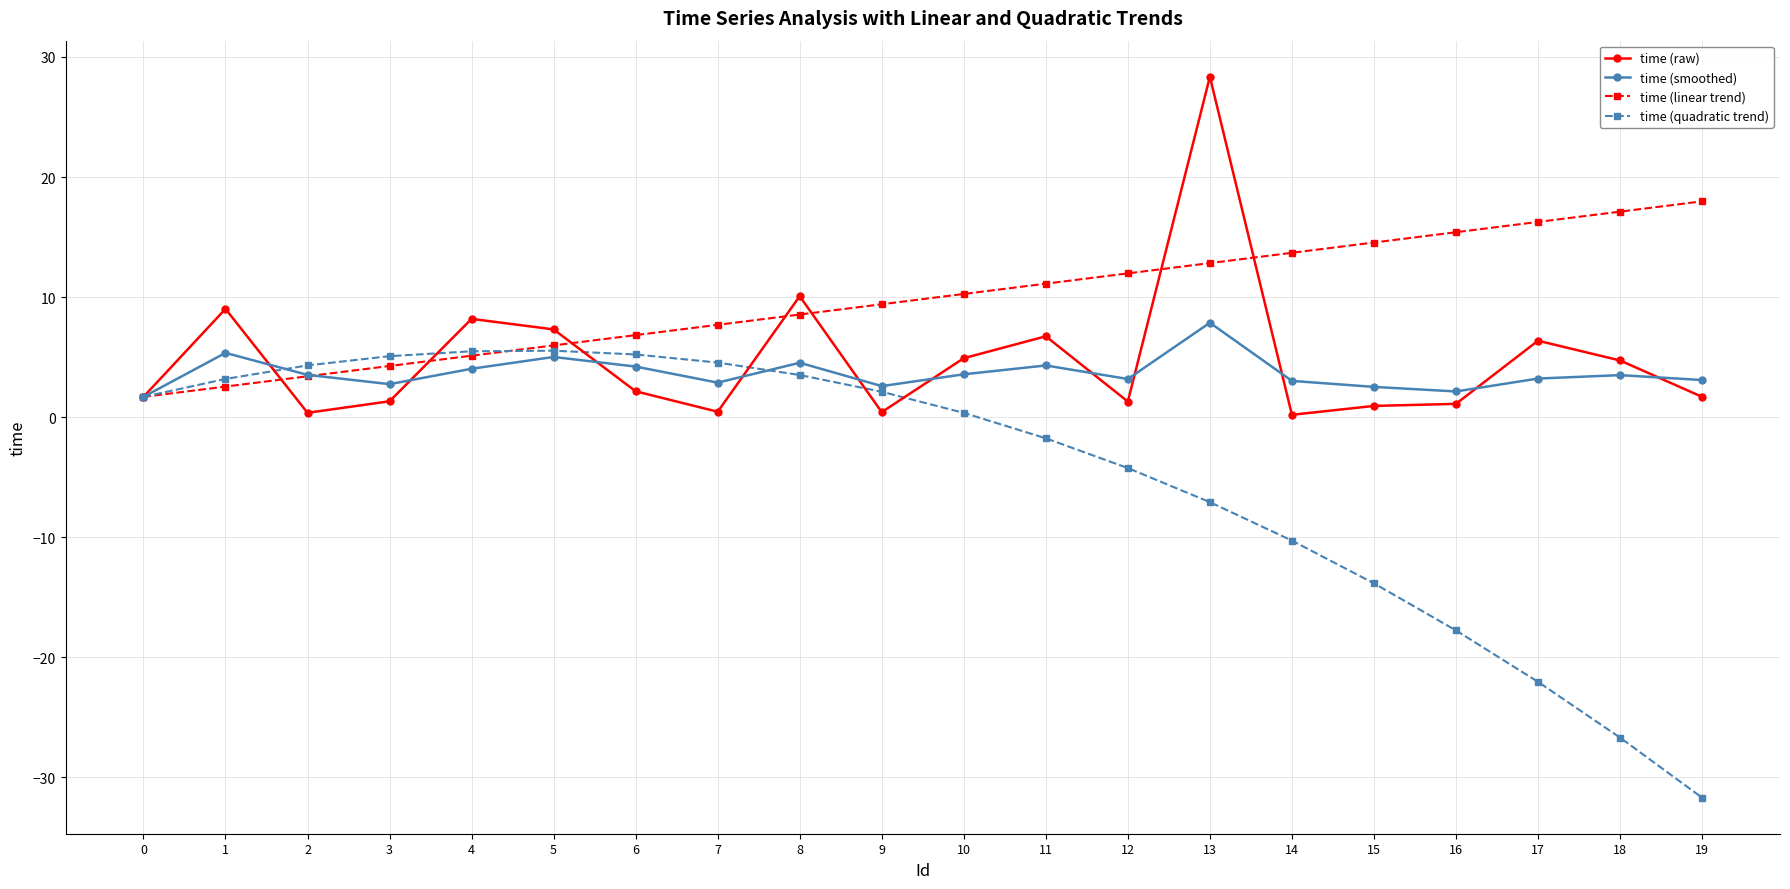

True or false: time (raw) has more than 1 interior local peaks.

True